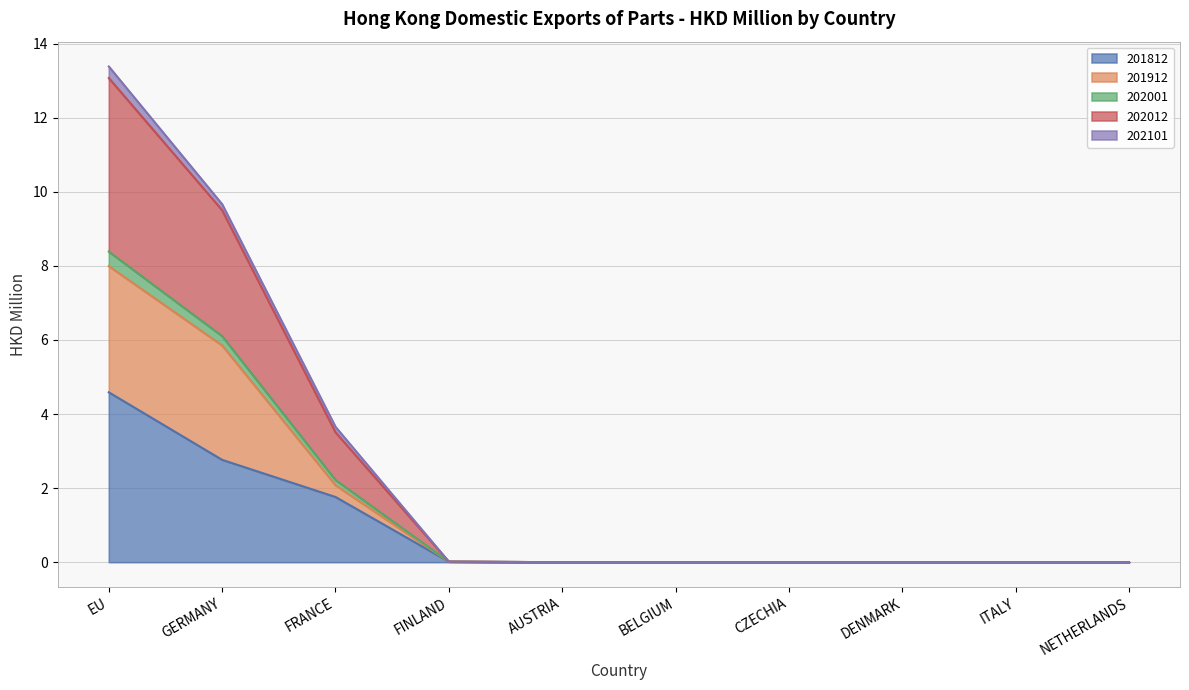

At which category is the sum across all series the highest?

EU